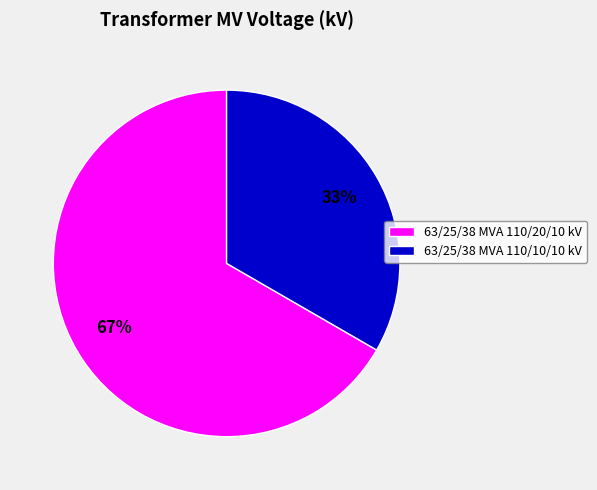

What is the largest slice in the pie chart?

63/25/38 MVA 110/20/10 kV